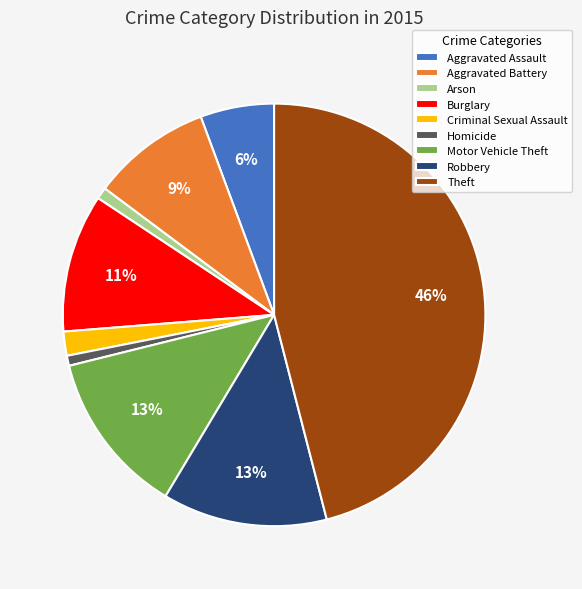

Count the number of slices in the pie.

9